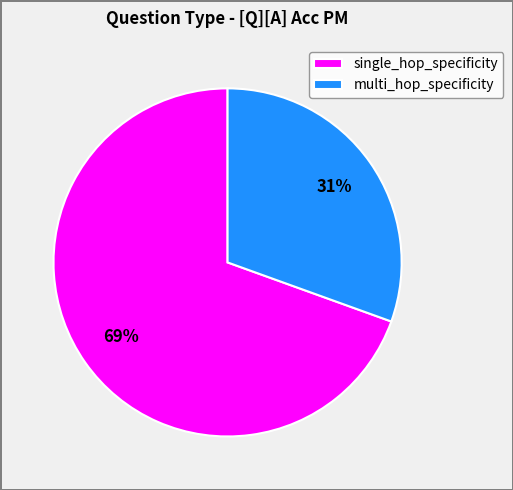

Is it true that multi_hop_specificity is 39% of the pie?

False